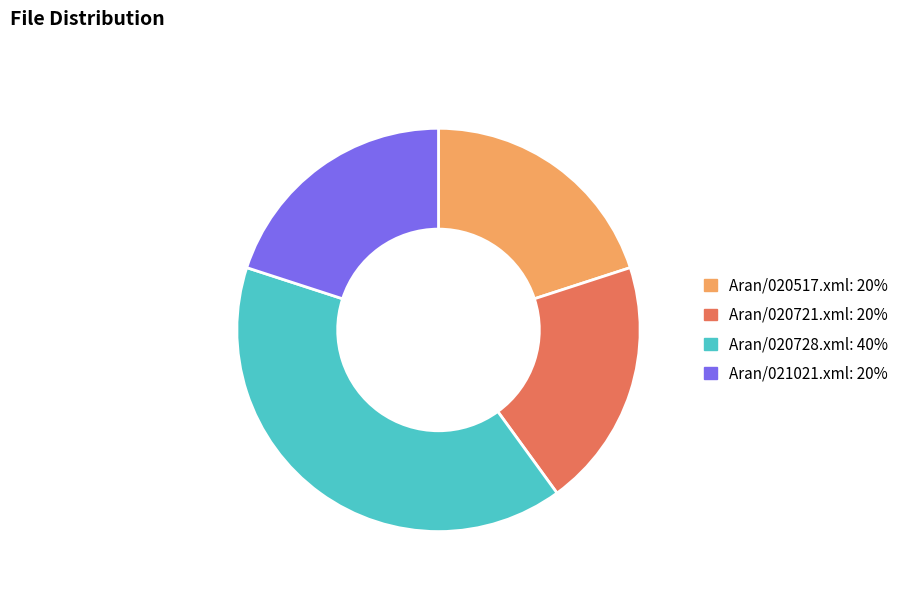

Is the sum of Aran/021021.xml and Aran/020728.xml greater than half?

Yes